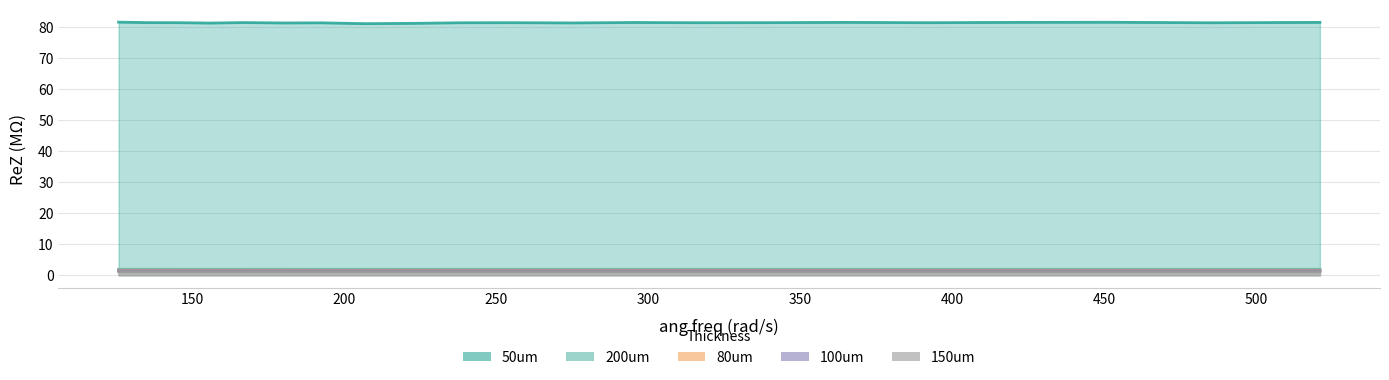

How many 80um values are between 1 and 2?

21